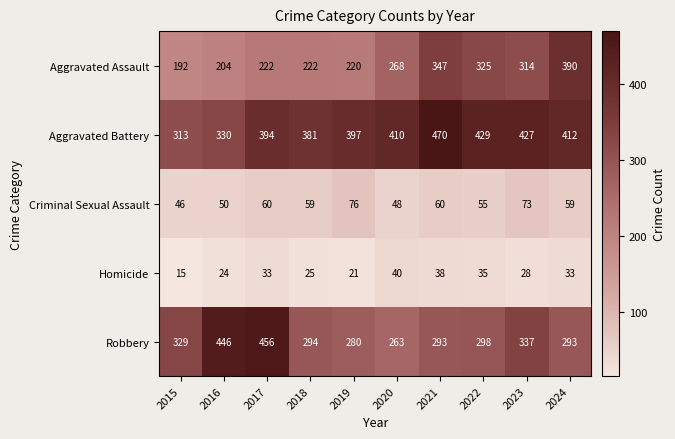

At how many categories does at least one series exceed 343?

9